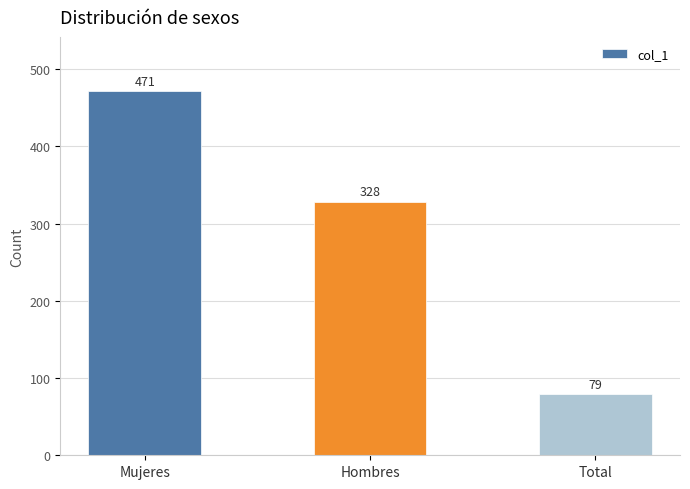

What is the sum of all values?

878